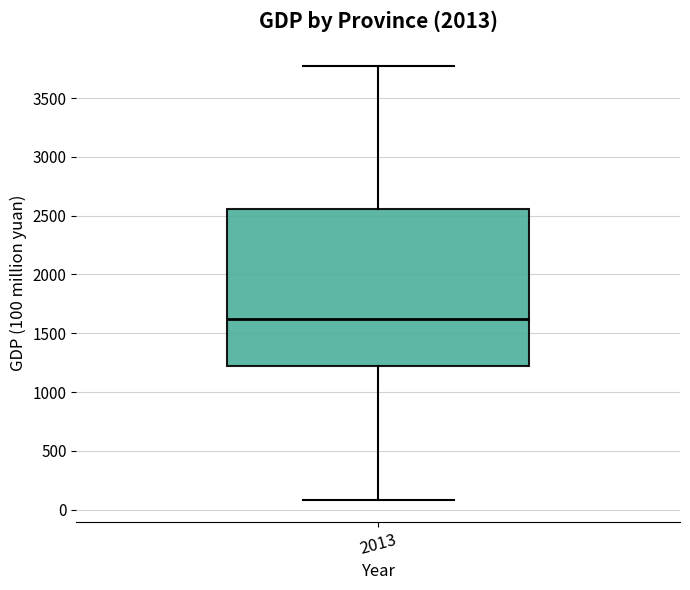

Transcribe this box plot: give where the median line is, the range the box spans, and where the two whiskers end, as read against the y-axis. The values are not printed on the chart, so give them approximately, as read against the axis.

median 1600, box 1200 to 2550, whiskers 100 to 3800